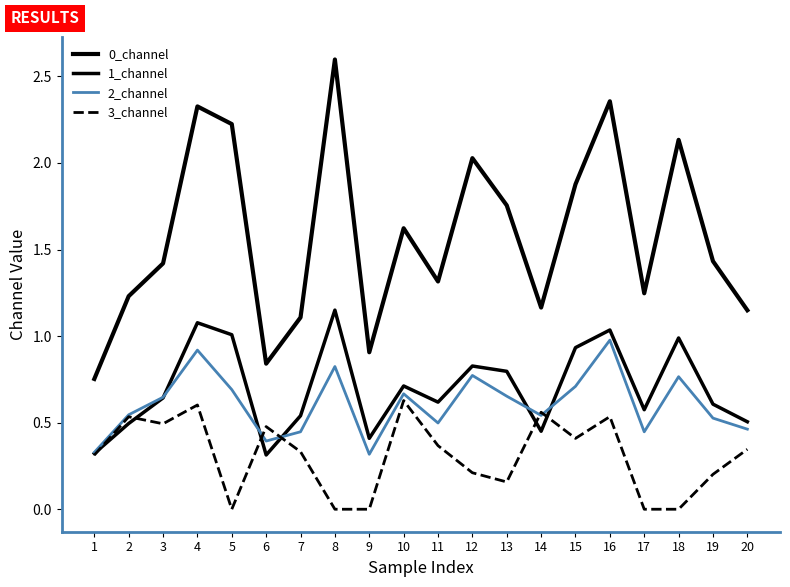

Reading right to left, extract all data points from this chart.

0_channel: 20=1.1	19=1.4	18=2.1	17=1.2	16=2.4	15=1.9	14=1.2	13=1.8	12=2.0	11=1.3	10=1.6	9=0.9	8=2.6	7=1.1	6=0.8	5=2.2	4=2.3	3=1.4	2=1.2	1=0.8
1_channel: 20=0.5	19=0.6	18=1.0	17=0.6	16=1.0	15=0.9	14=0.5	13=0.8	12=0.8	11=0.6	10=0.7	9=0.4	8=1.2	7=0.5	6=0.3	5=1.0	4=1.1	3=0.6	2=0.5	1=0.3
2_channel: 20=0.5	19=0.5	18=0.8	17=0.4	16=1.0	15=0.7	14=0.5	13=0.7	12=0.8	11=0.5	10=0.7	9=0.3	8=0.8	7=0.4	6=0.4	5=0.7	4=0.9	3=0.6	2=0.5	1=0.3
3_channel: 20=0.3	19=0.2	18=0.0	17=0.0	16=0.5	15=0.4	14=0.6	13=0.2	12=0.2	11=0.4	10=0.6	9=0.0	8=0.0	7=0.3	6=0.5	5=0.0	4=0.6	3=0.5	2=0.5	1=0.3